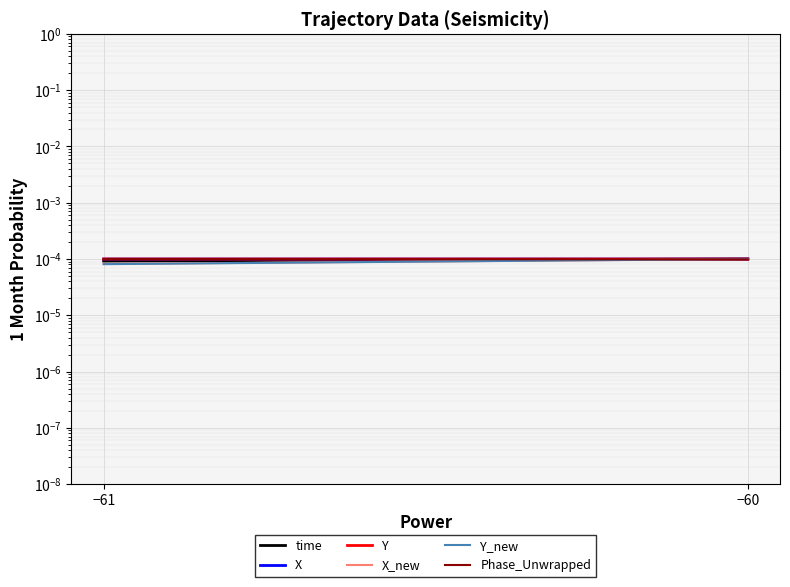

True or false: Phase_Unwrapped has a value of 0.0 at −60.

False